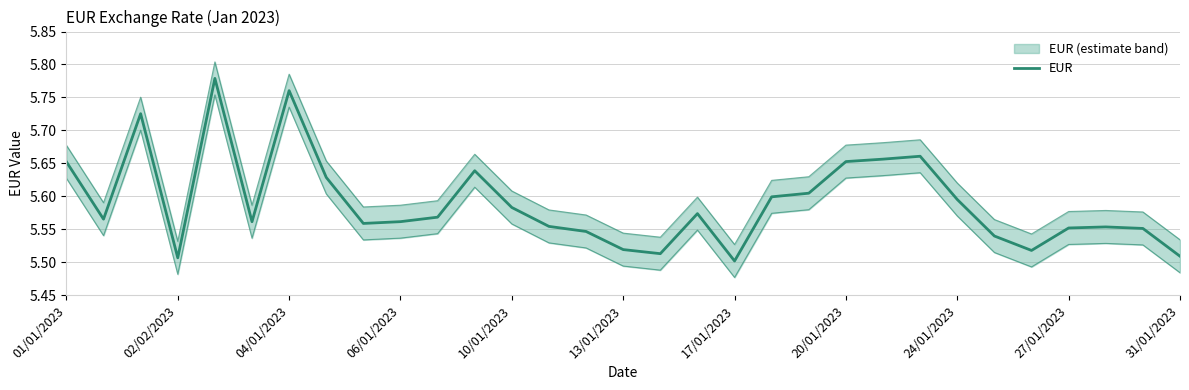

How many lines are shown in the chart?

1